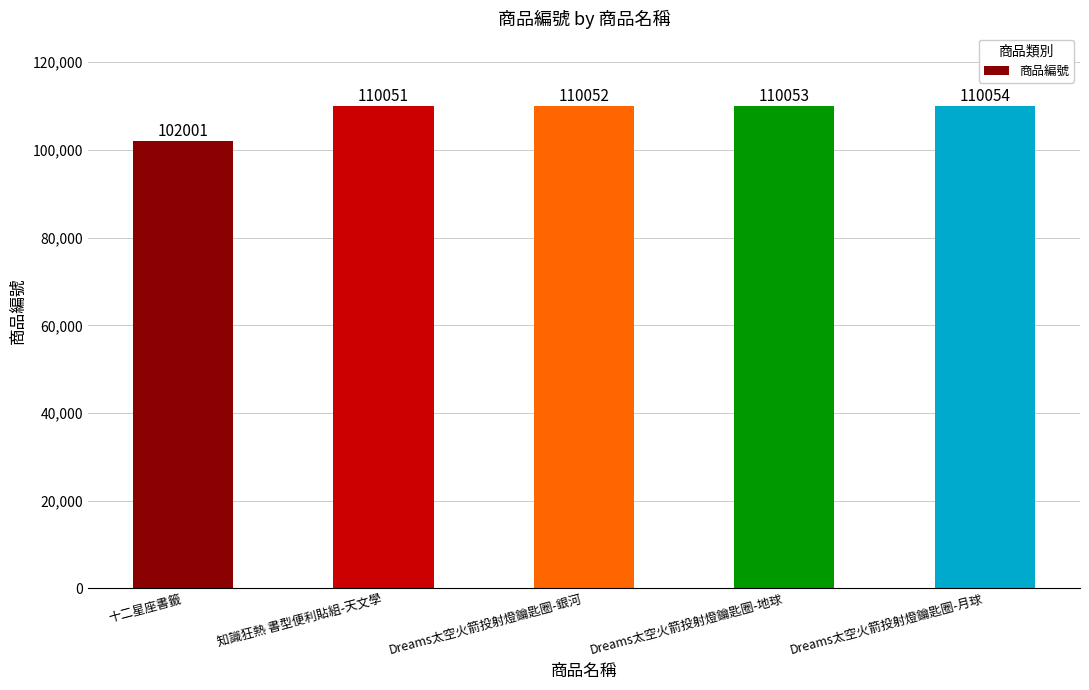

What is the maximum value shown in the chart?

110054